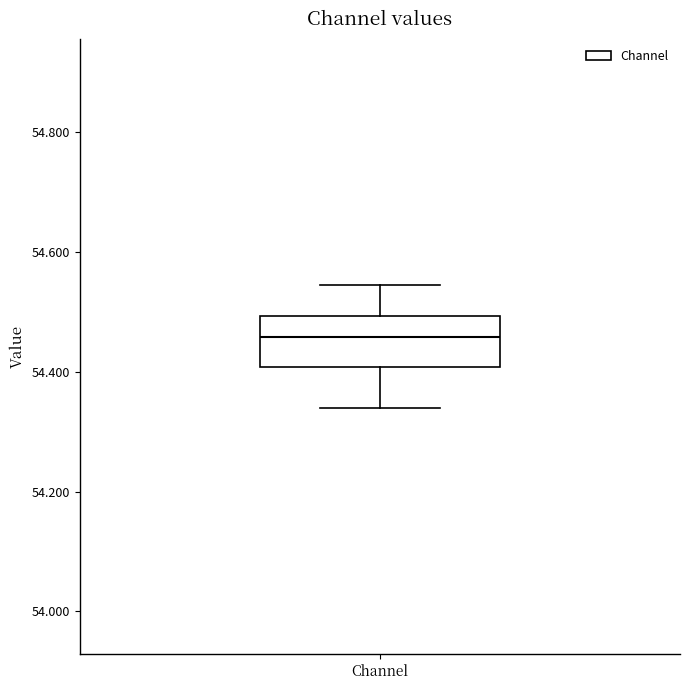

Where is the lower edge of the box for Channel on the y-axis? The values are not printed on the chart, so give them approximately, as read against the axis.

54.40